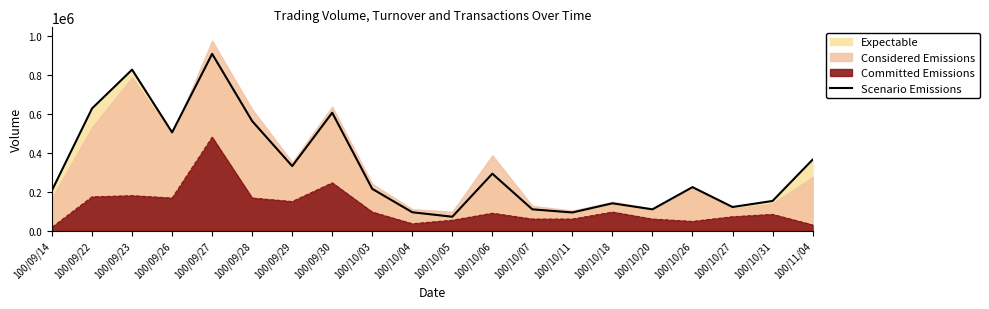

What is the sum of the values at 100/09/28 and 100/09/22?

1191000